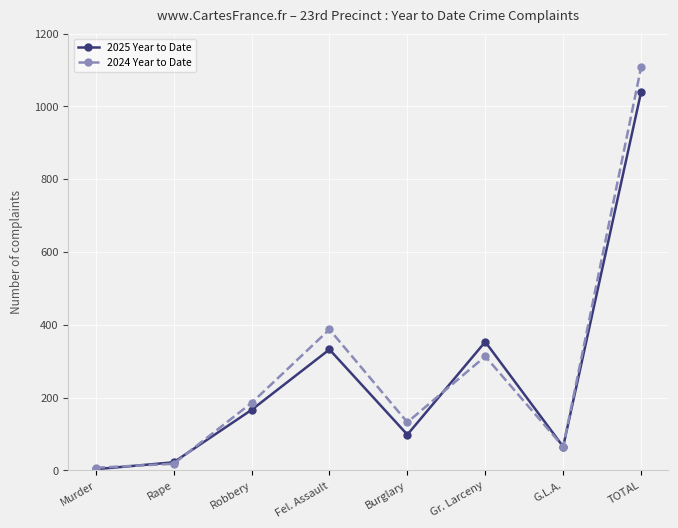

What position from the right is Murder?

8